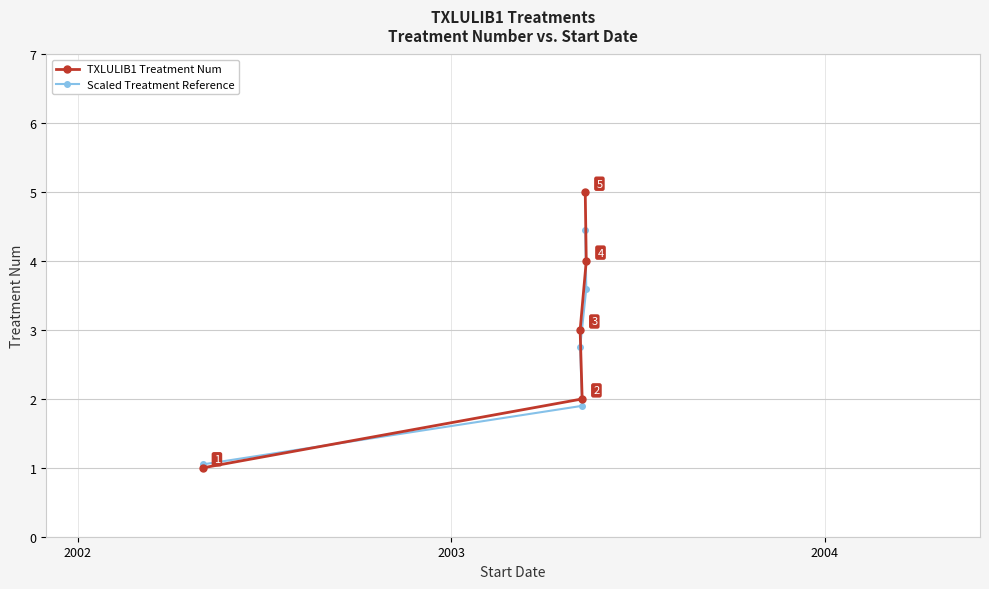

What is the maximum value for TXLULIB1 Treatment Num?

5.0